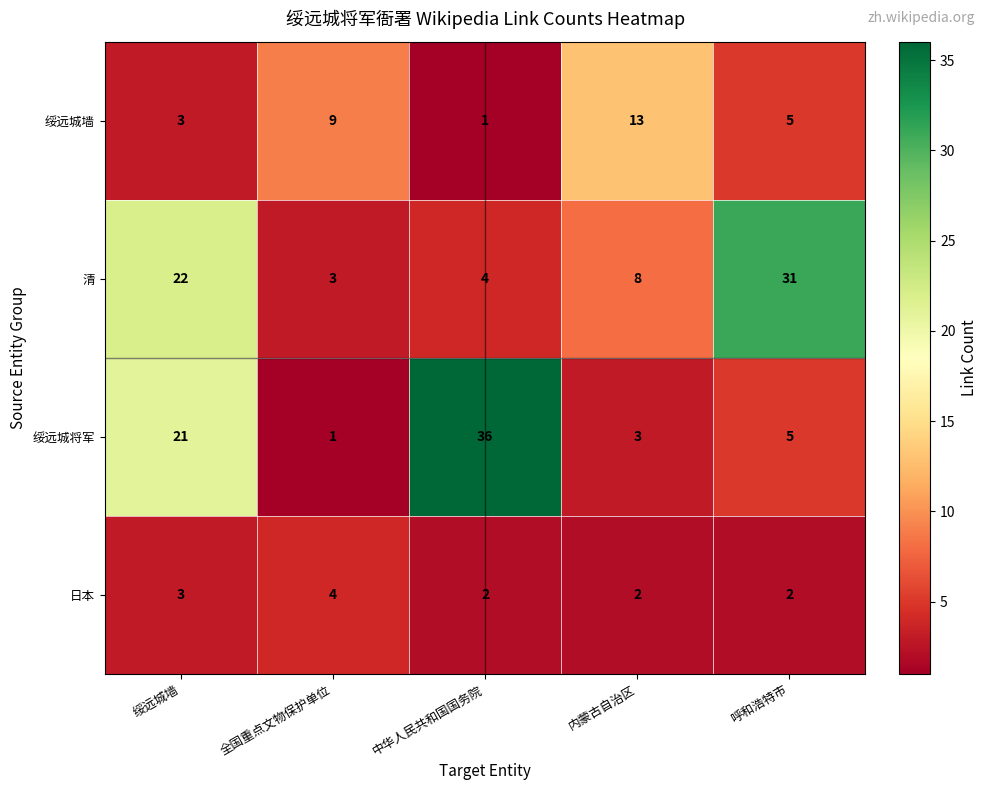

Read the 日本 value at 绥远城墙.

3